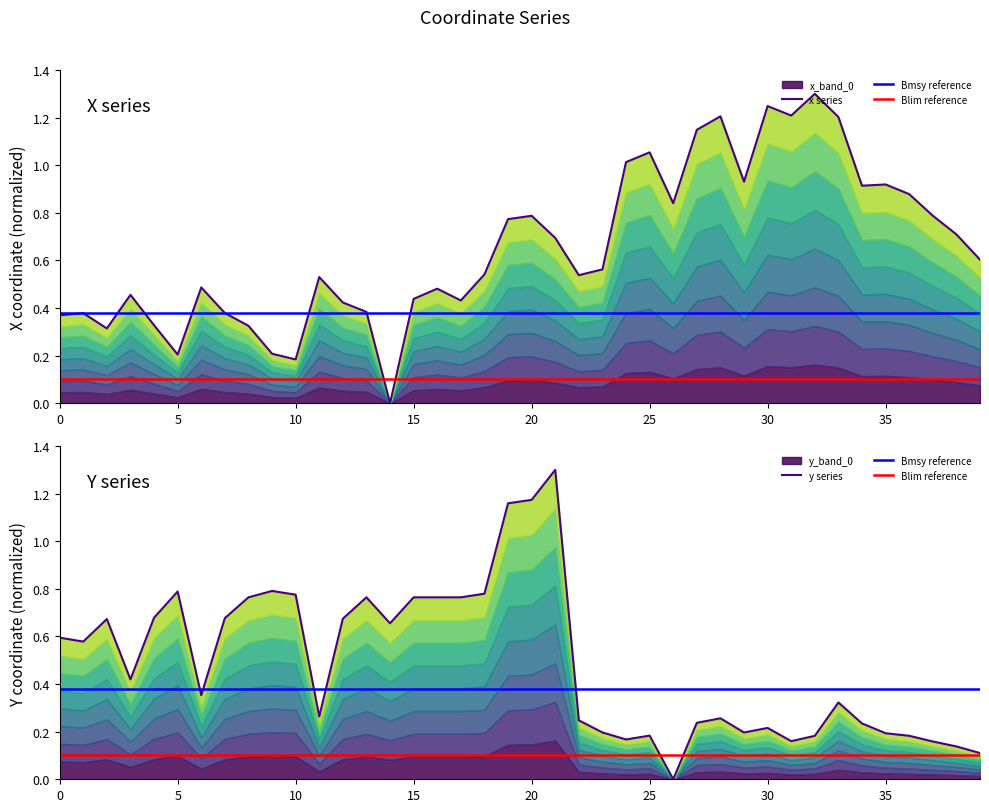

Which series has the largest total across all categories?

x